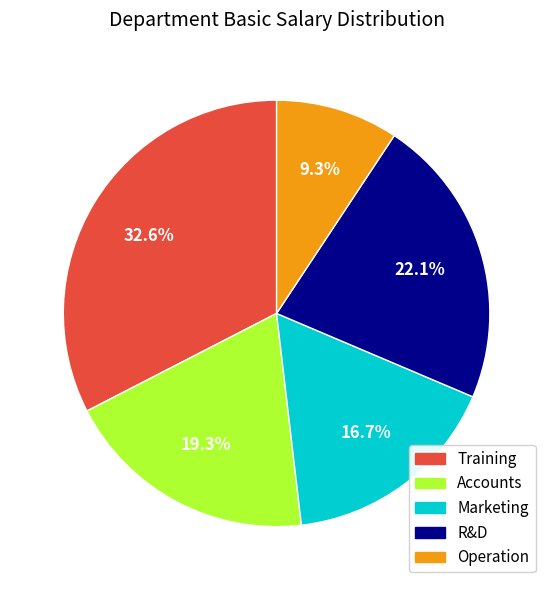

How many segments does this pie chart have?

5